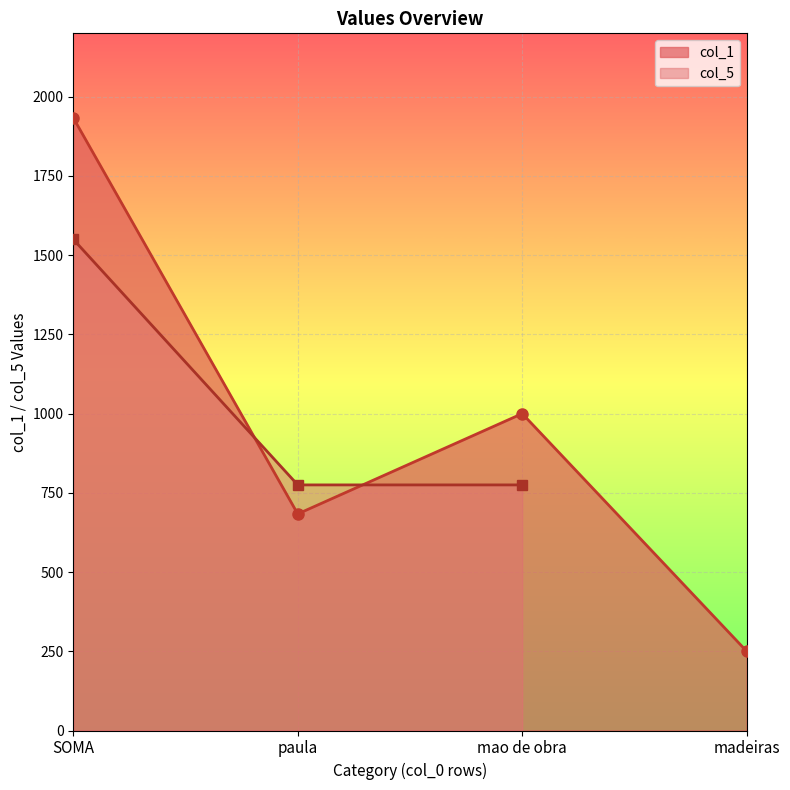

What is the sum of all values?

3866.8